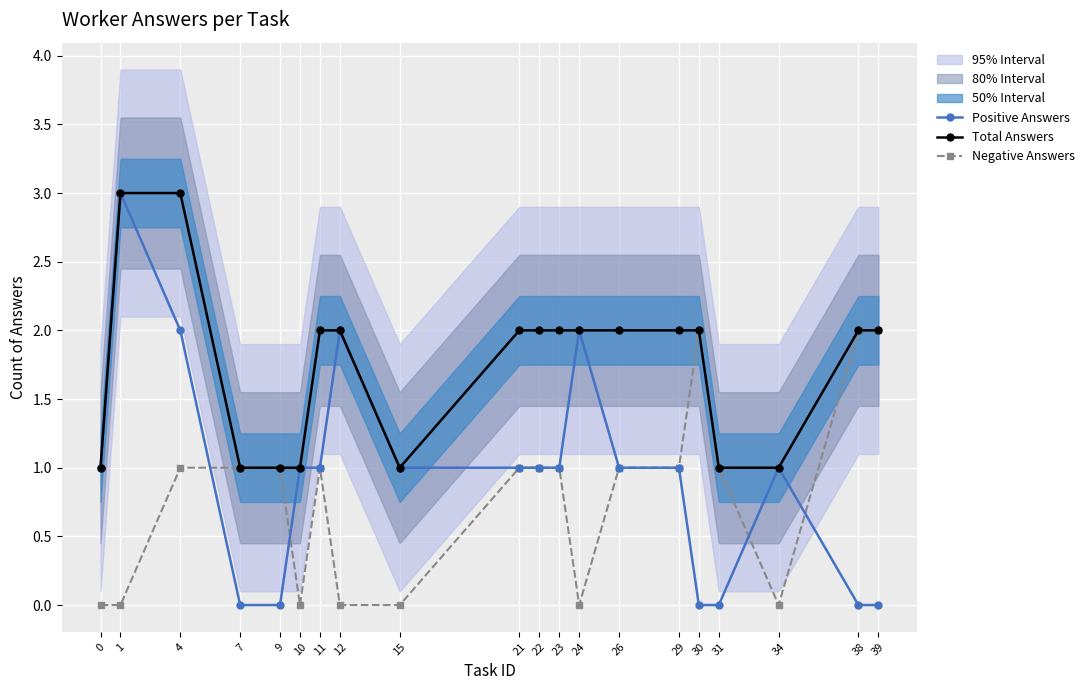

What is the sum of all Positive Answers values?

19